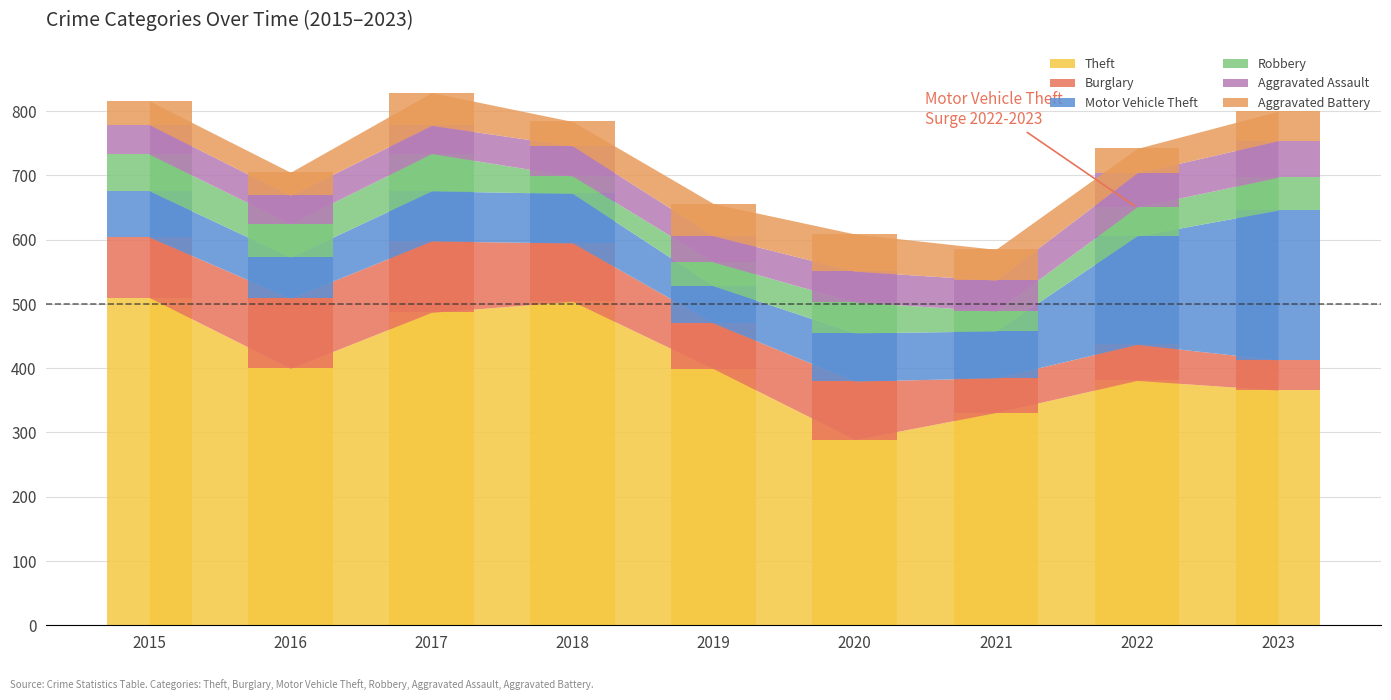

What is the sum of the Burglary values at 2020 and 2022?

147